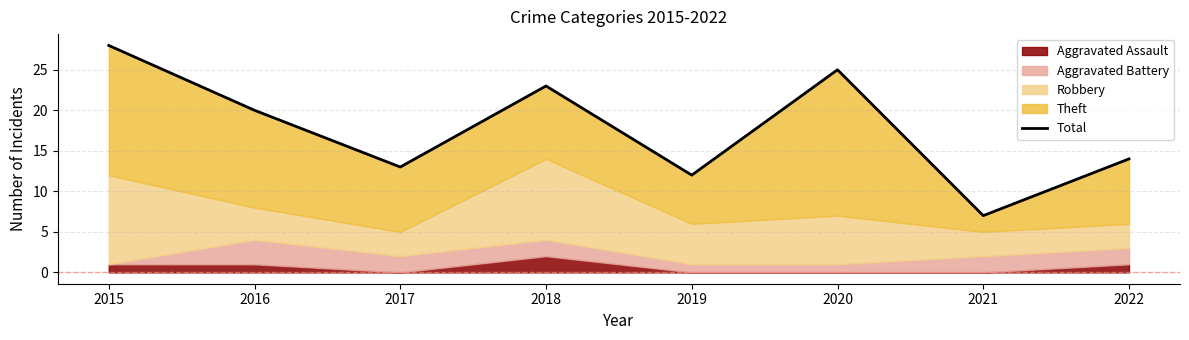

At which label does the data first exceed 20?

2015